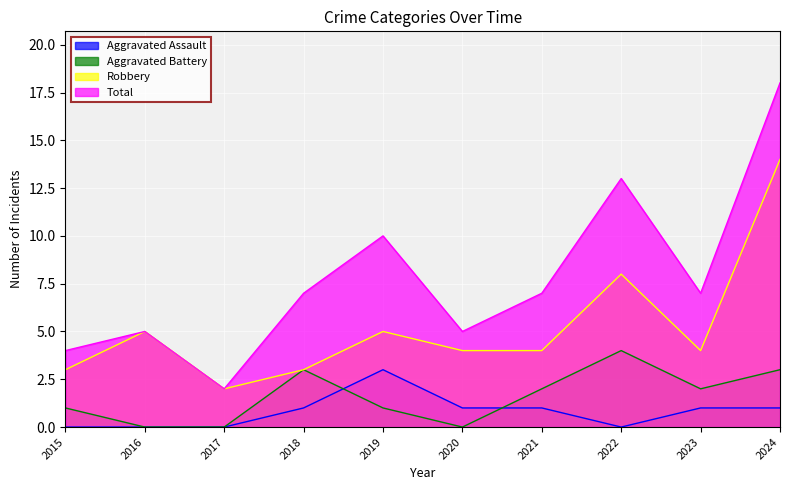

Is it true that Total equals 27 at 2024?

False